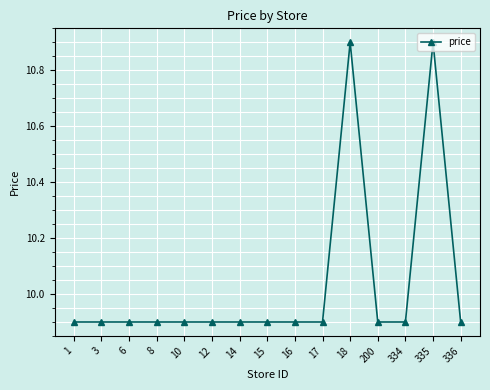

What is the difference between the maximum and minimum values?

1.0